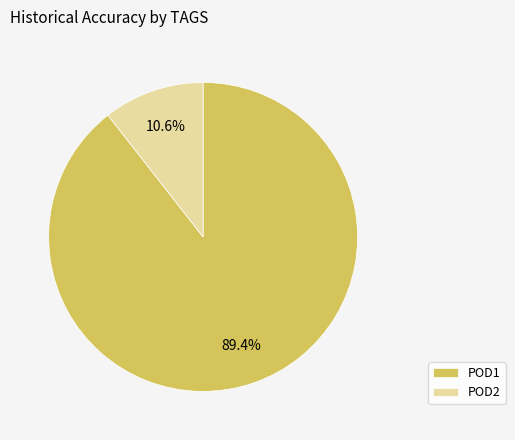

To the nearest percent, what is the average slice percentage?

50%